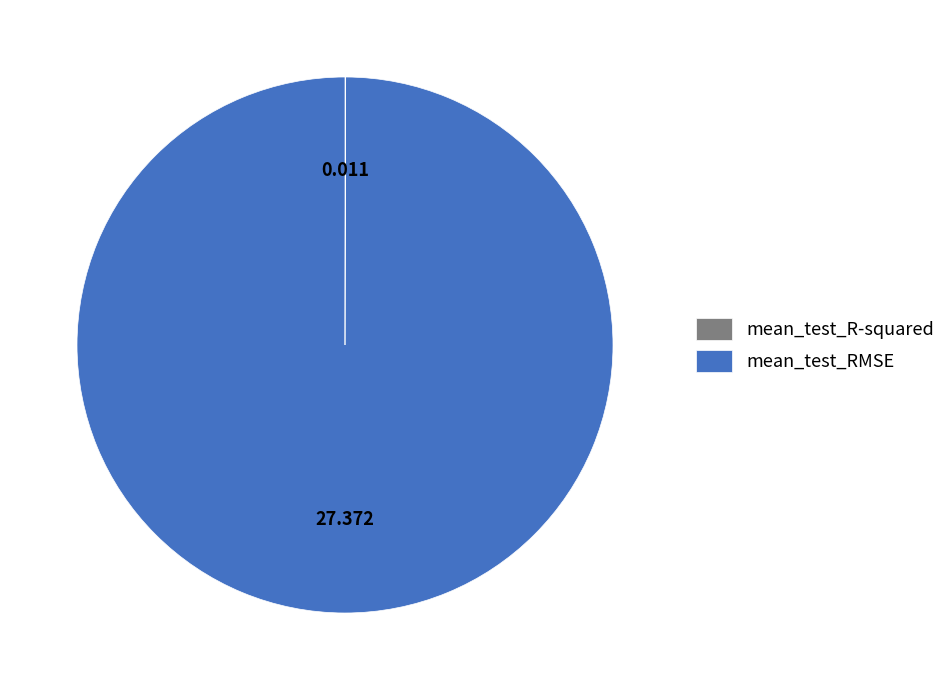

Which slice is the largest?

mean_test_RMSE